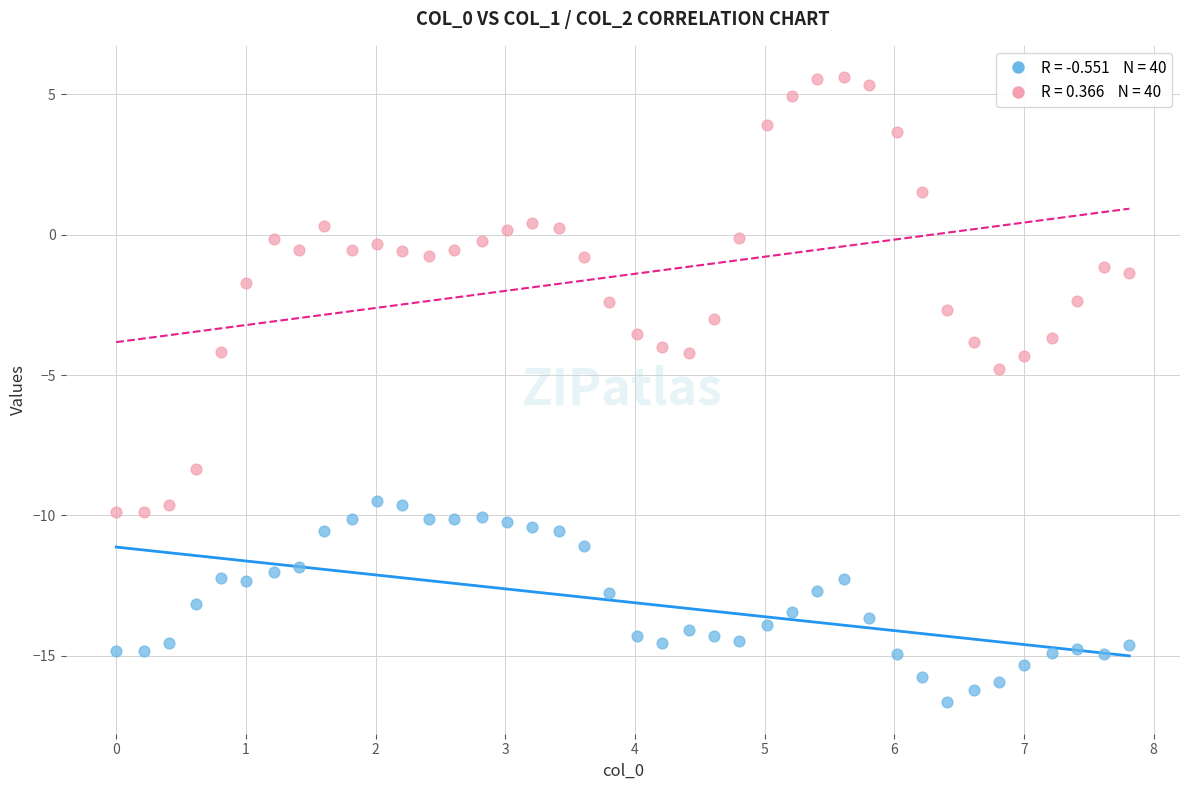

Across all data points, what is the range of X values (max minus min)?

7.8